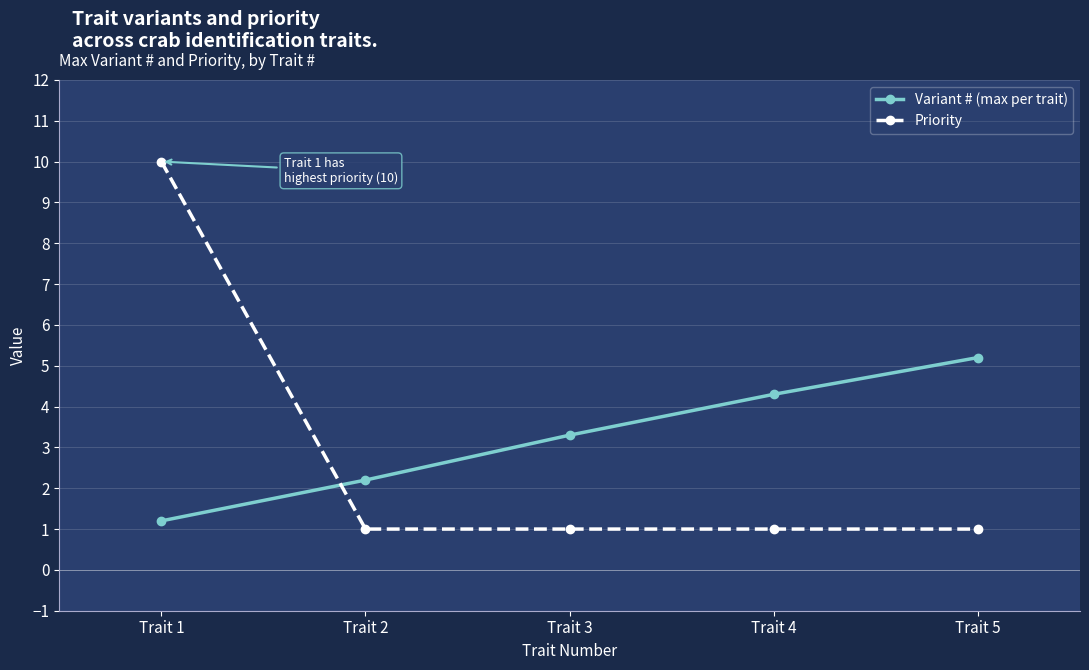

What is the average value of the Variant # (max per trait) series?

3.2